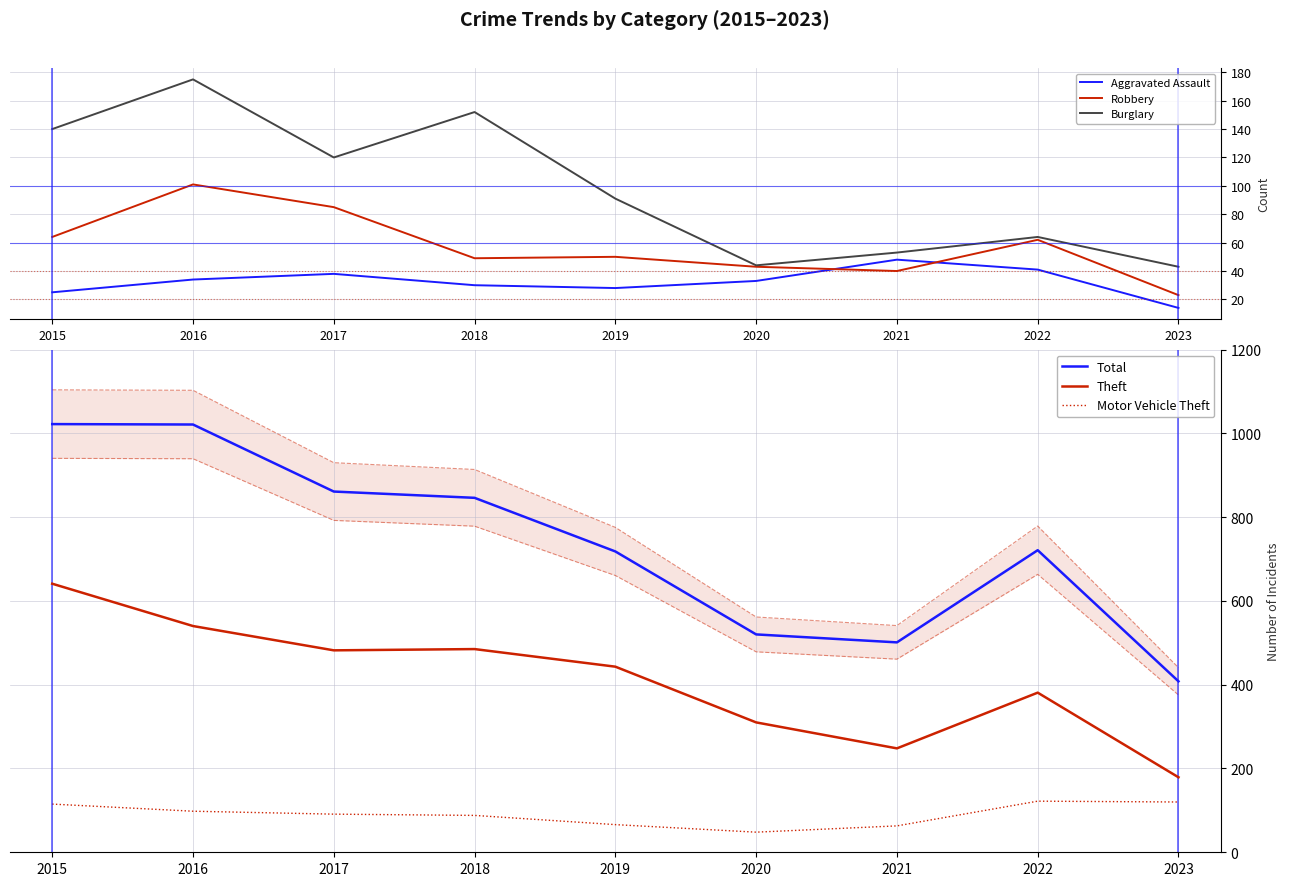

At which label does Total reach its minimum?

2023